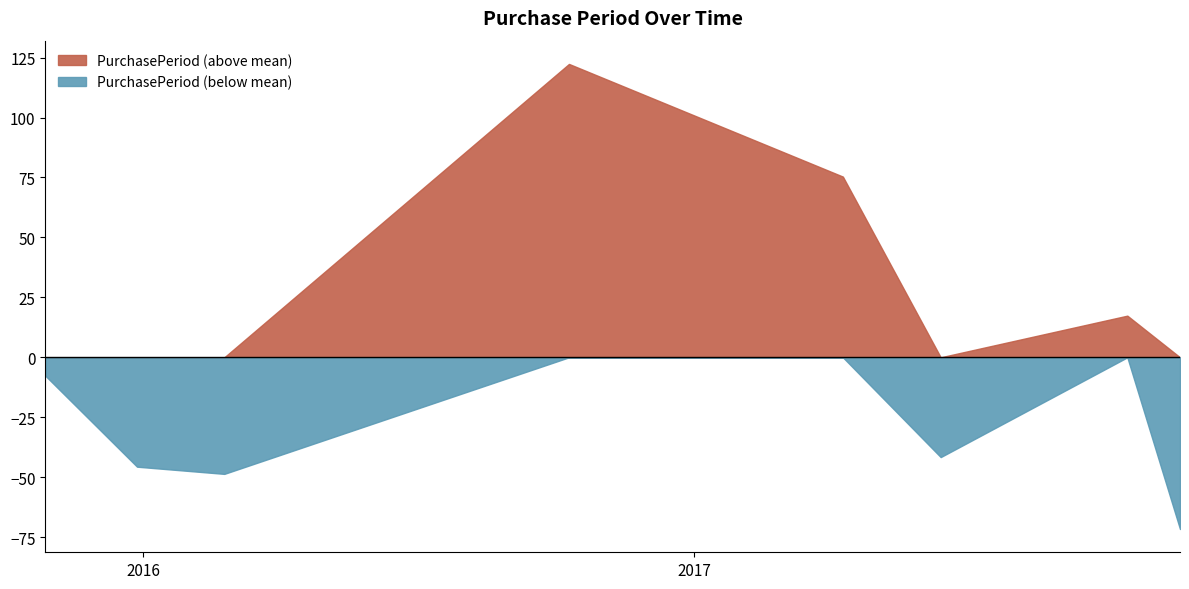

Which has a higher value, 2016-02-24 or 2015-10-28?

2015-10-28